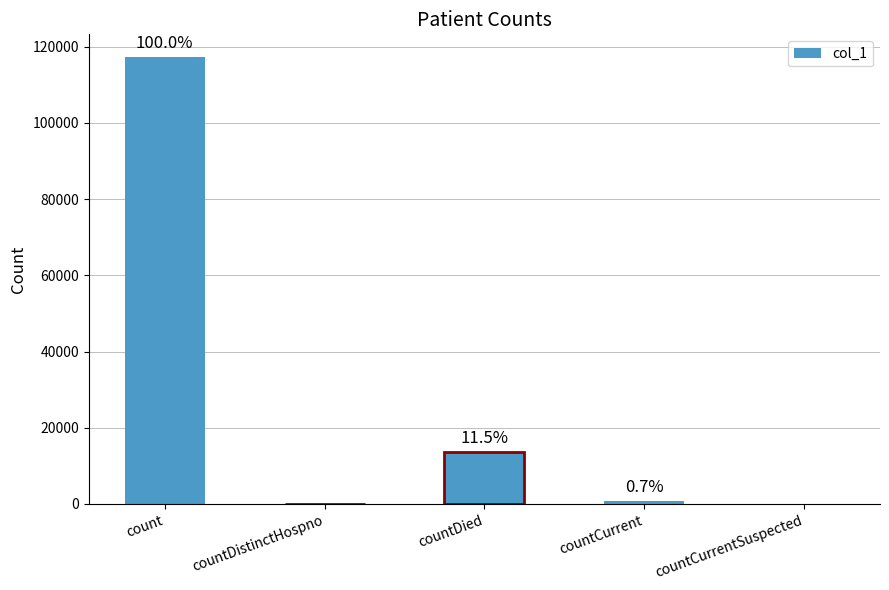

List the labels in order of value, largest first.

count, countDied, countCurrent, countDistinctHospno, countCurrentSuspected